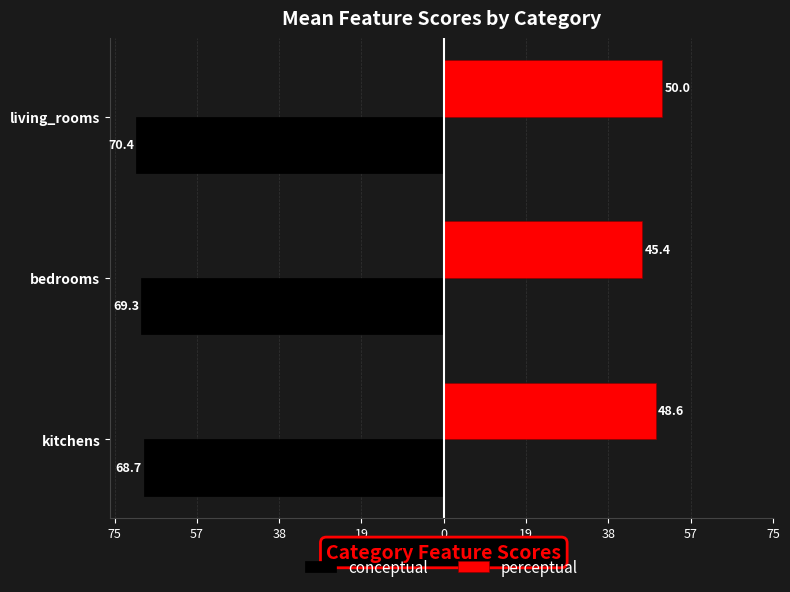

What is the minimum value for perceptual?

45.4